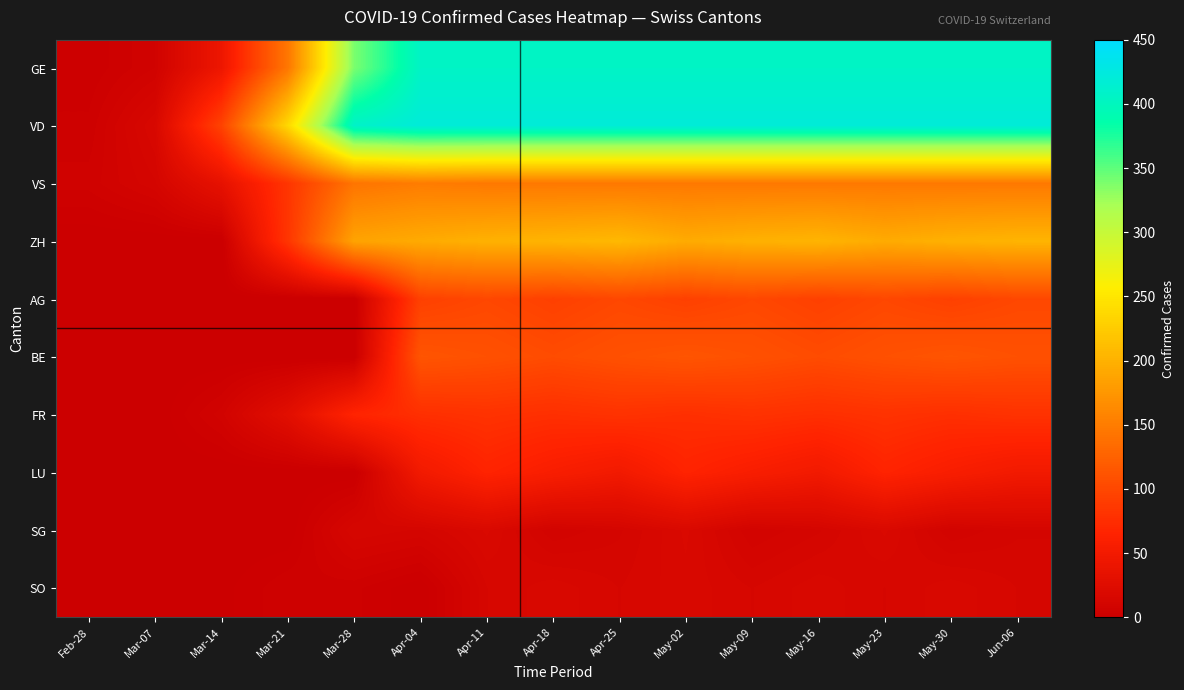

How many data points does each series have?

15